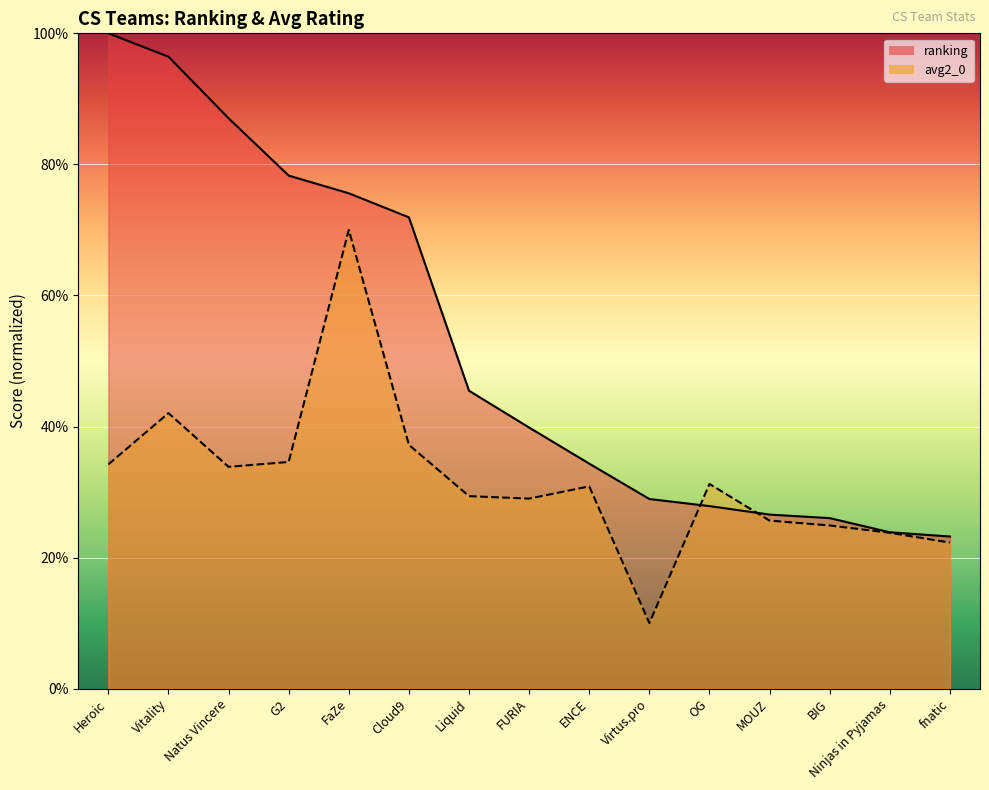

What position from the left is Liquid?

7